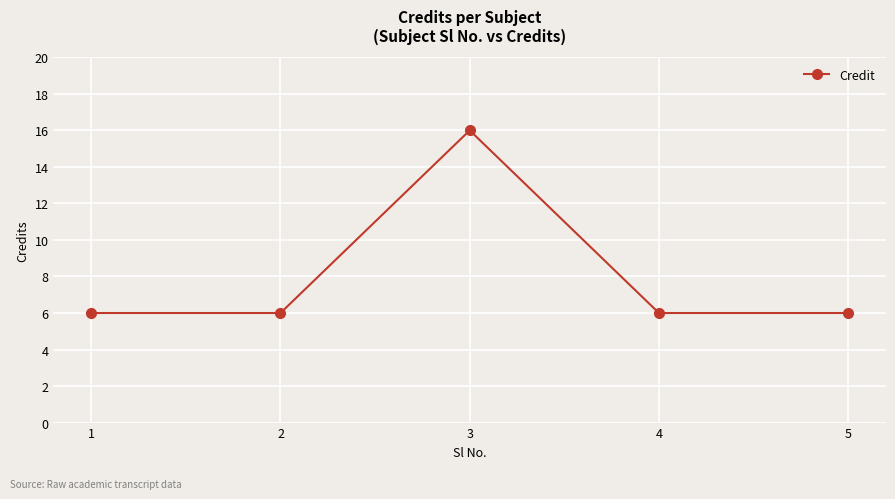

The value at 1 is 1. True or false?

False